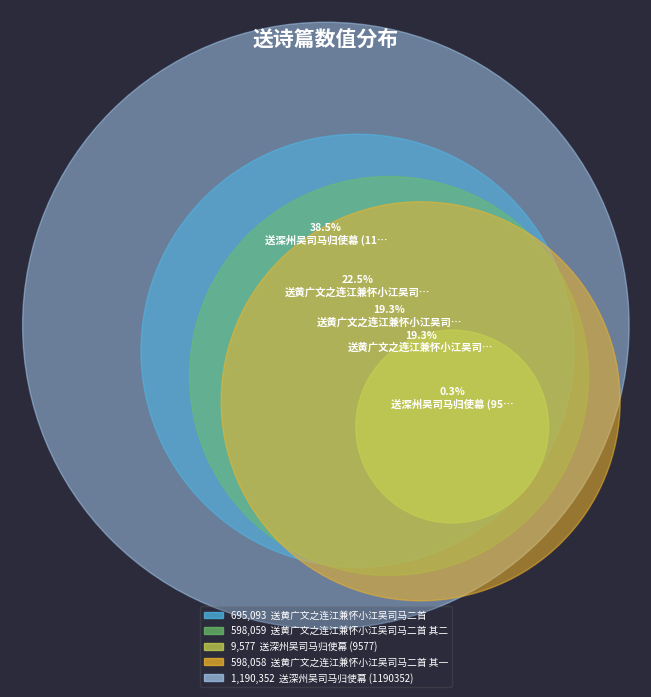

Does 送黄广文之连江兼怀小江吴司马二首 其一 account for over 50% of the chart?

No